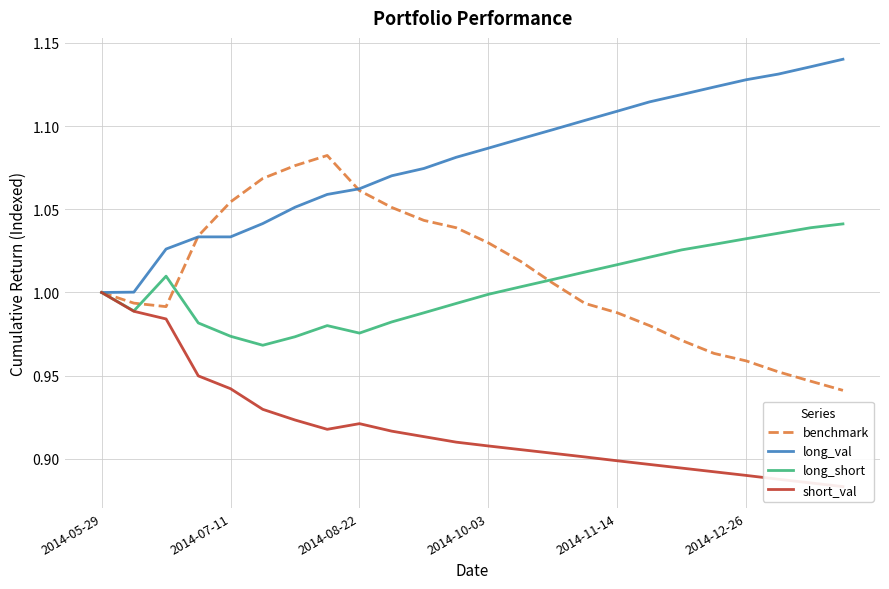

The benchmark series shows 1.7 at 2014-10-03. True or false?

False